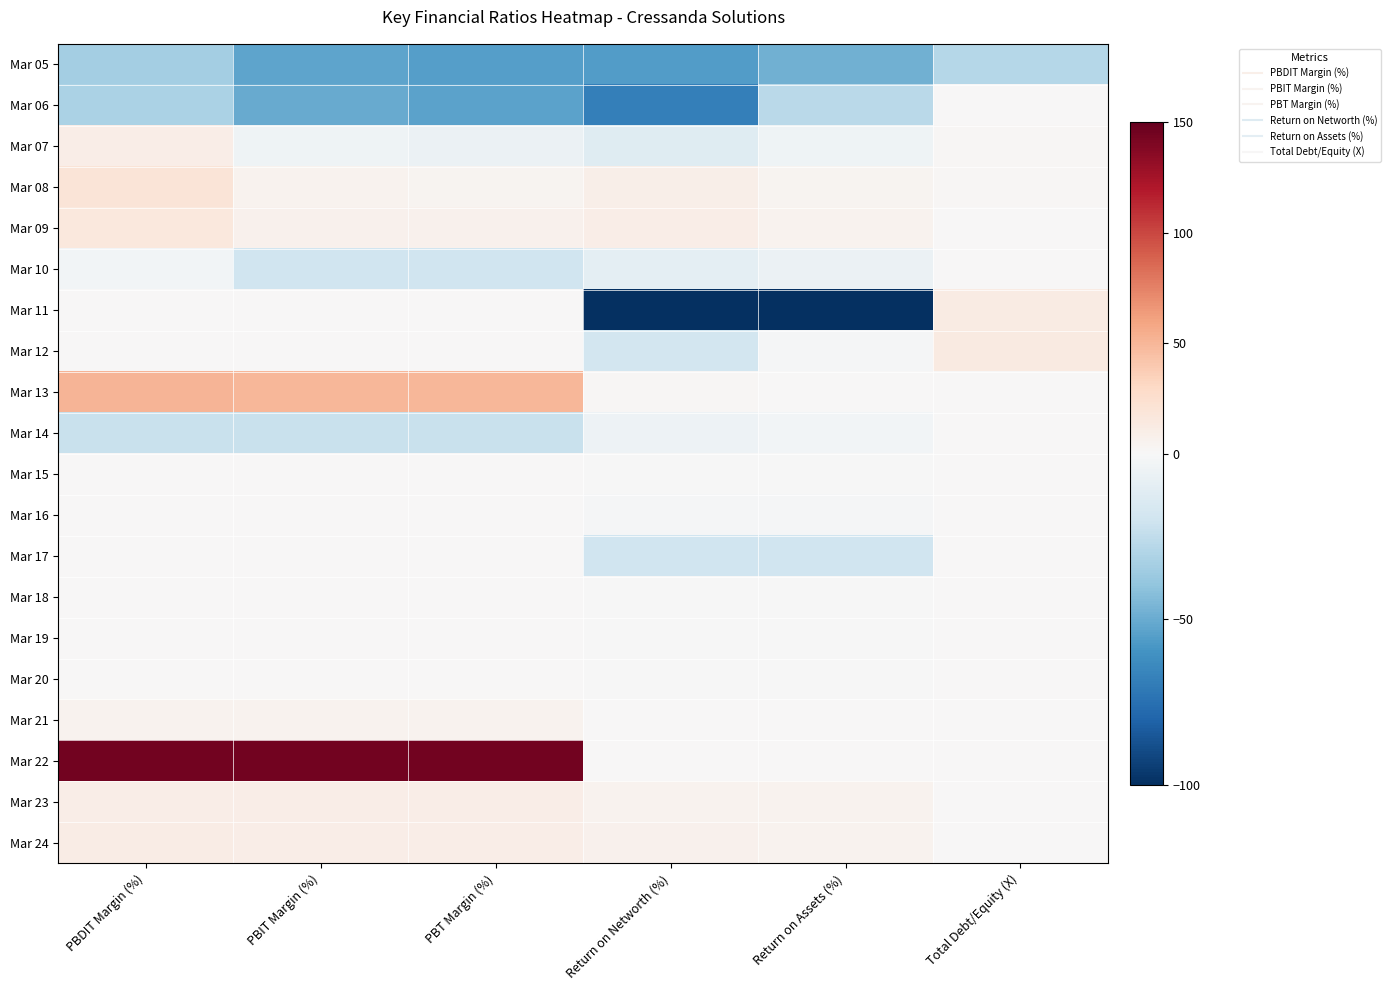

Reading left to right, extract all data points from this chart.

Mar 05: PBDIT Margin (%)=-34.3	PBIT Margin (%)=-52.5	PBT Margin (%)=-55.5	Return on Networth (%)=-55.8	Return on Assets (%)=-48.3	Total Debt/Equity (X)=-28.8
Mar 06: PBDIT Margin (%)=-31.5	PBIT Margin (%)=-50.6	PBT Margin (%)=-53.4	Return on Networth (%)=-68.5	Return on Assets (%)=-26.6	Total Debt/Equity (X)=1.1
Mar 07: PBDIT Margin (%)=10.2	PBIT Margin (%)=-4.0	PBT Margin (%)=-5.7	Return on Networth (%)=-12.1	Return on Assets (%)=-4.0	Total Debt/Equity (X)=1.7
Mar 08: PBDIT Margin (%)=19.6	PBIT Margin (%)=5.8	PBT Margin (%)=4.6	Return on Networth (%)=9.2	Return on Assets (%)=3.9	Total Debt/Equity (X)=1.2
Mar 09: PBDIT Margin (%)=15.4	PBIT Margin (%)=7.0	PBT Margin (%)=6.6	Return on Networth (%)=9.4	Return on Assets (%)=5.1	Total Debt/Equity (X)=0.8
Mar 10: PBDIT Margin (%)=-2.8	PBIT Margin (%)=-19.6	PBT Margin (%)=-19.7	Return on Networth (%)=-10.1	Return on Assets (%)=-5.8	Total Debt/Equity (X)=0.6
Mar 11: PBDIT Margin (%)=0.0	PBIT Margin (%)=0.0	PBT Margin (%)=0.0	Return on Networth (%)=-100.0	Return on Assets (%)=-100.0	Total Debt/Equity (X)=11.9
Mar 12: PBDIT Margin (%)=0.0	PBIT Margin (%)=0.0	PBT Margin (%)=0.0	Return on Networth (%)=-18.2	Return on Assets (%)=-1.1	Total Debt/Equity (X)=13.5
Mar 13: PBDIT Margin (%)=51.2	PBIT Margin (%)=50.0	PBT Margin (%)=50.0	Return on Networth (%)=1.3	Return on Assets (%)=0.7	Total Debt/Equity (X)=0.0
Mar 14: PBDIT Margin (%)=-22.2	PBIT Margin (%)=-22.4	PBT Margin (%)=-22.4	Return on Networth (%)=-4.9	Return on Assets (%)=-2.7	Total Debt/Equity (X)=0.0
Mar 15: PBDIT Margin (%)=0.0	PBIT Margin (%)=0.0	PBT Margin (%)=0.0	Return on Networth (%)=-0.5	Return on Assets (%)=-0.5	Total Debt/Equity (X)=0.0
Mar 16: PBDIT Margin (%)=0.0	PBIT Margin (%)=0.0	PBT Margin (%)=0.0	Return on Networth (%)=-1.4	Return on Assets (%)=-1.4	Total Debt/Equity (X)=0.0
Mar 17: PBDIT Margin (%)=0.0	PBIT Margin (%)=0.0	PBT Margin (%)=0.0	Return on Networth (%)=-20.3	Return on Assets (%)=-20.2	Total Debt/Equity (X)=0.0
Mar 18: PBDIT Margin (%)=0.0	PBIT Margin (%)=0.0	PBT Margin (%)=0.0	Return on Networth (%)=-0.0	Return on Assets (%)=-0.0	Total Debt/Equity (X)=0.0
Mar 19: PBDIT Margin (%)=0.0	PBIT Margin (%)=0.0	PBT Margin (%)=0.0	Return on Networth (%)=-0.4	Return on Assets (%)=-0.4	Total Debt/Equity (X)=0.0
Mar 20: PBDIT Margin (%)=0.0	PBIT Margin (%)=0.0	PBT Margin (%)=0.0	Return on Networth (%)=-0.3	Return on Assets (%)=-0.3	Total Debt/Equity (X)=0.0
Mar 21: PBDIT Margin (%)=4.8	PBIT Margin (%)=4.8	PBT Margin (%)=4.8	Return on Networth (%)=0.0	Return on Assets (%)=0.0	Total Debt/Equity (X)=0.0
Mar 22: PBDIT Margin (%)=144.6	PBIT Margin (%)=144.6	PBT Margin (%)=144.6	Return on Networth (%)=0.7	Return on Assets (%)=0.7	Total Debt/Equity (X)=0.0
Mar 23: PBDIT Margin (%)=9.5	PBIT Margin (%)=9.5	PBT Margin (%)=9.5	Return on Networth (%)=5.6	Return on Assets (%)=4.8	Total Debt/Equity (X)=0.0
Mar 24: PBDIT Margin (%)=10.7	PBIT Margin (%)=10.4	PBT Margin (%)=10.3	Return on Networth (%)=6.5	Return on Assets (%)=4.7	Total Debt/Equity (X)=0.0